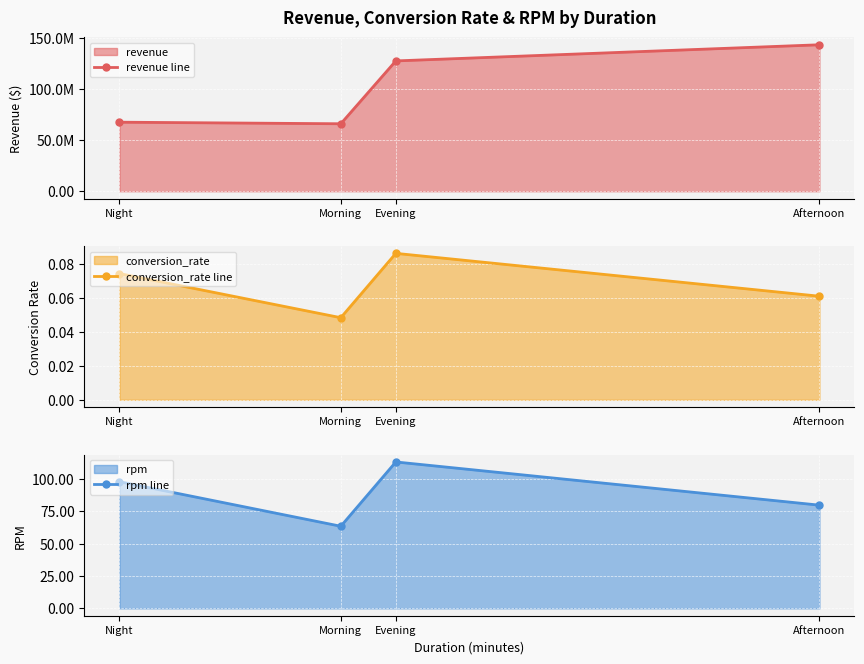

What is the difference between the maximum and minimum values in the revenue line series?

77380771.4